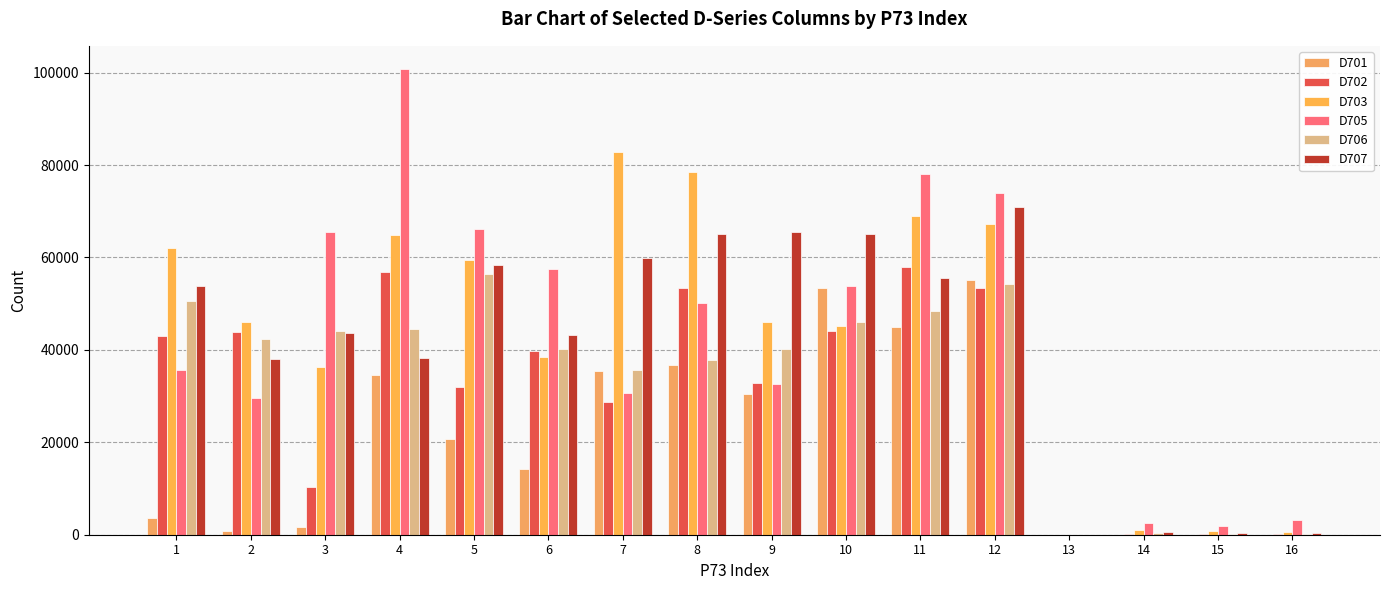

How many series are shown in this chart?

6